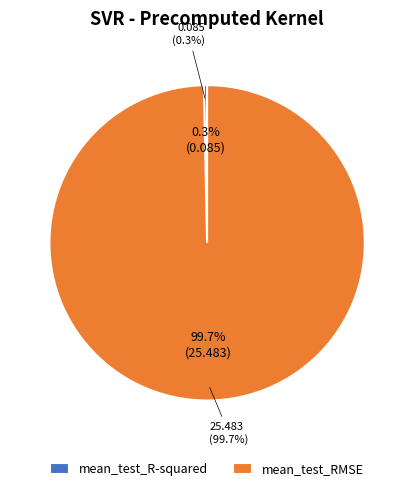

Which category has the smallest portion of the pie?

mean_test_R-squared